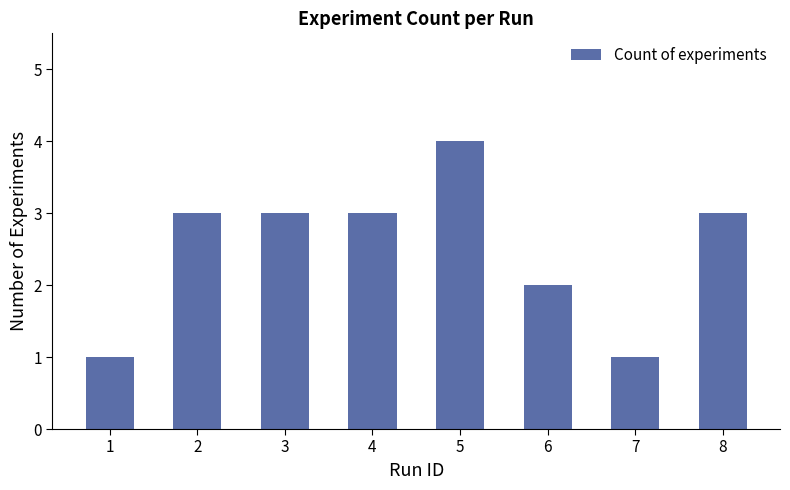

Reading right to left, what are all the values shown in this chart?

8=3	7=1	6=2	5=4	4=3	3=3	2=3	1=1